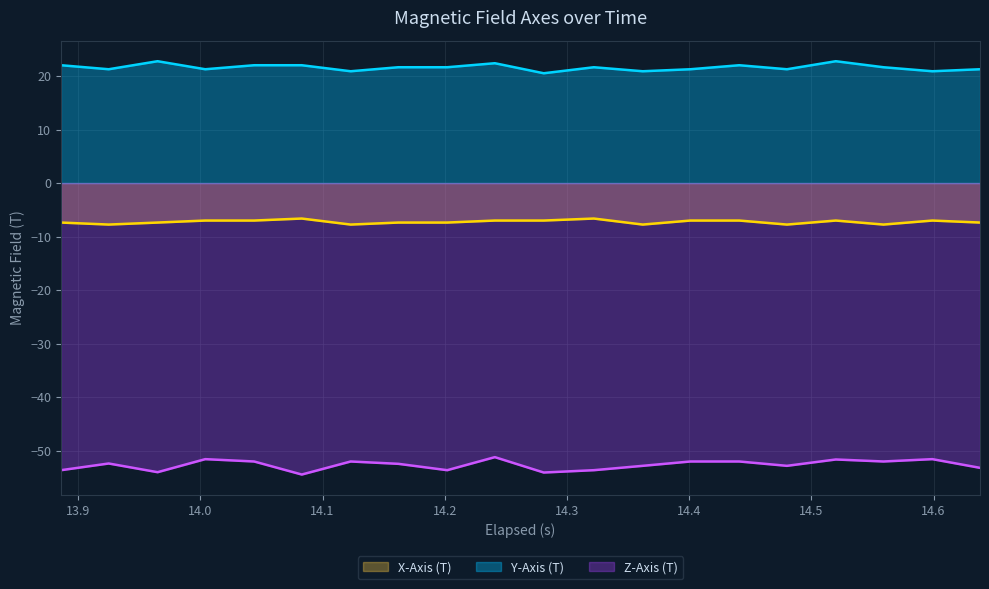

Rank the series by their average value, from highest to lowest.

Y-Axis (T), X-Axis (T), Z-Axis (T)